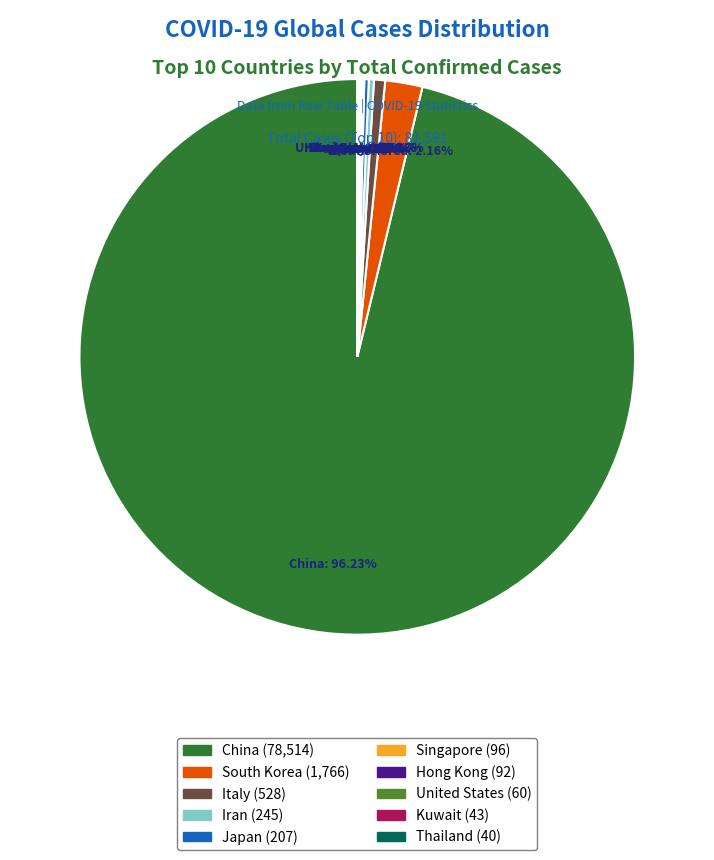

Which slice is the largest?

China